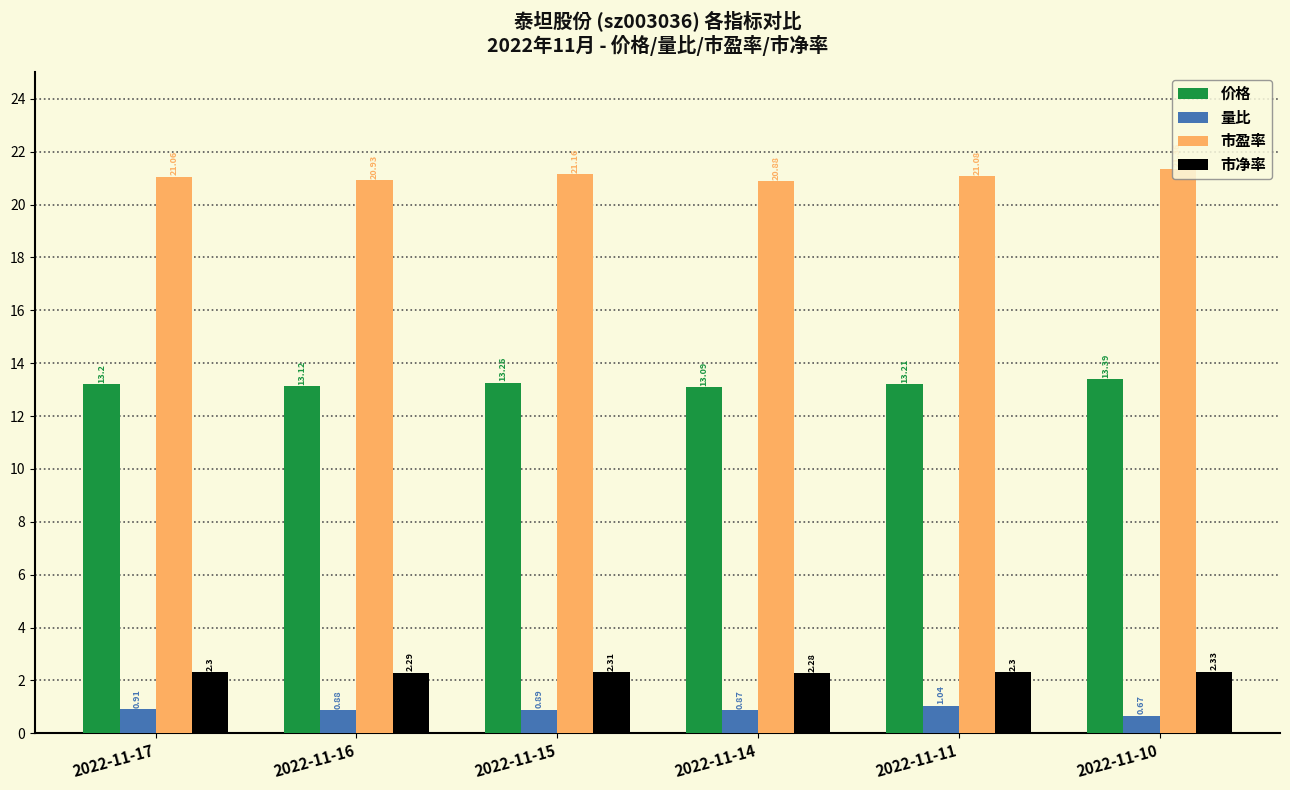

Where does the 市盈率 series first go above 21?

2022-11-17